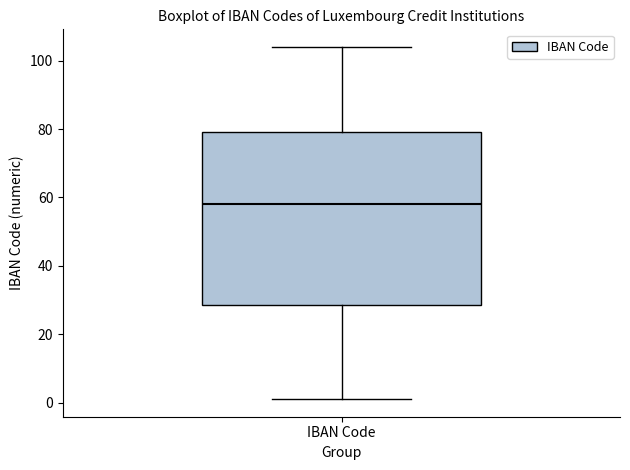

Transcribe this box plot: give where the median line is, the range the box spans, and where the two whiskers end, as read against the y-axis. The values are not printed on the chart, so give them approximately, as read against the axis.

median 58, box 28 to 80, whiskers 2 to 104